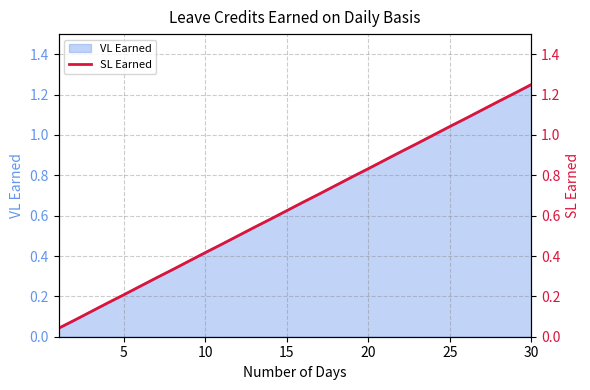

At which label does VL Earned reach its peak?

30